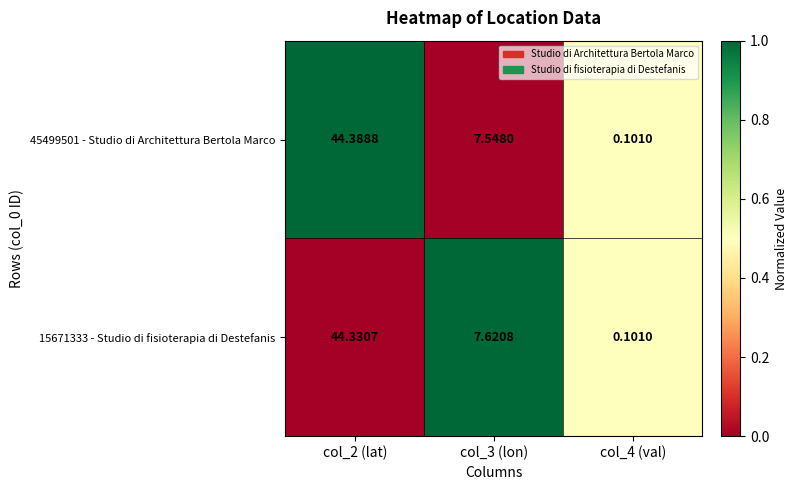

Rank the series at col_3 (lon) from highest to lowest value.

15671333 - Studio di fisioterapia di Destefanis, 45499501 - Studio di Architettura Bertola Marco